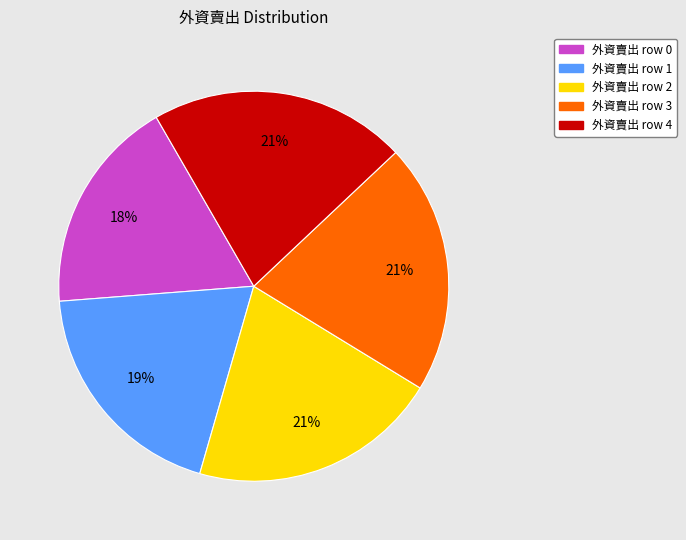

To the nearest percent, what is the average slice percentage?

20%